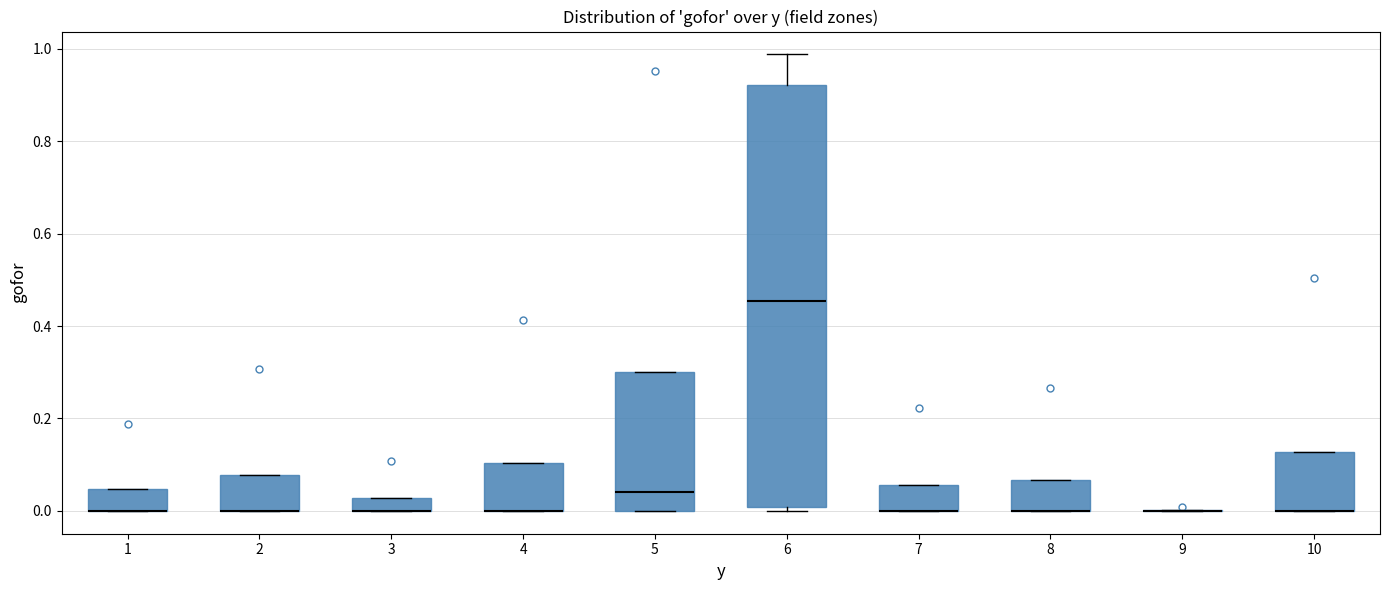

Where is the upper edge of the box at x = 3 on the y-axis? The values are not printed on the chart, so give them approximately, as read against the axis.

0.02